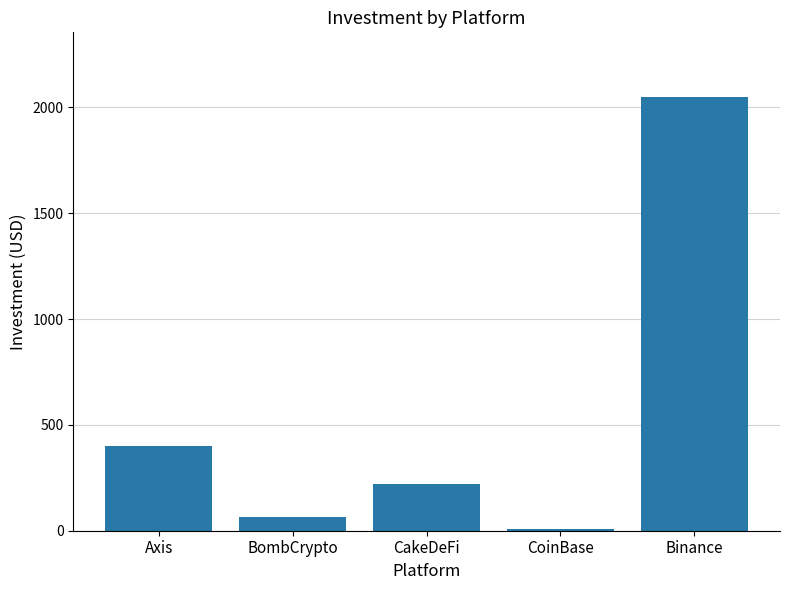

What is the label of the 2nd bar from the right?

CoinBase